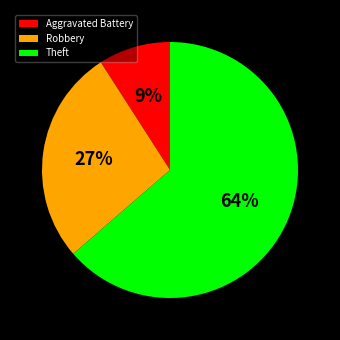

To the nearest percent, what percentage of the pie is Theft?

64%